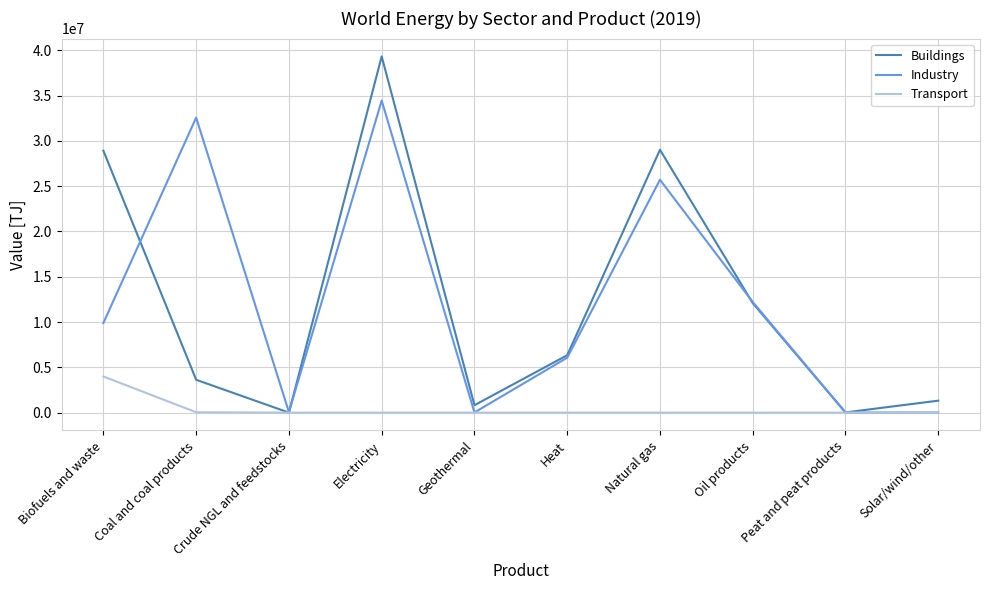

Count the number of data series in this chart.

3